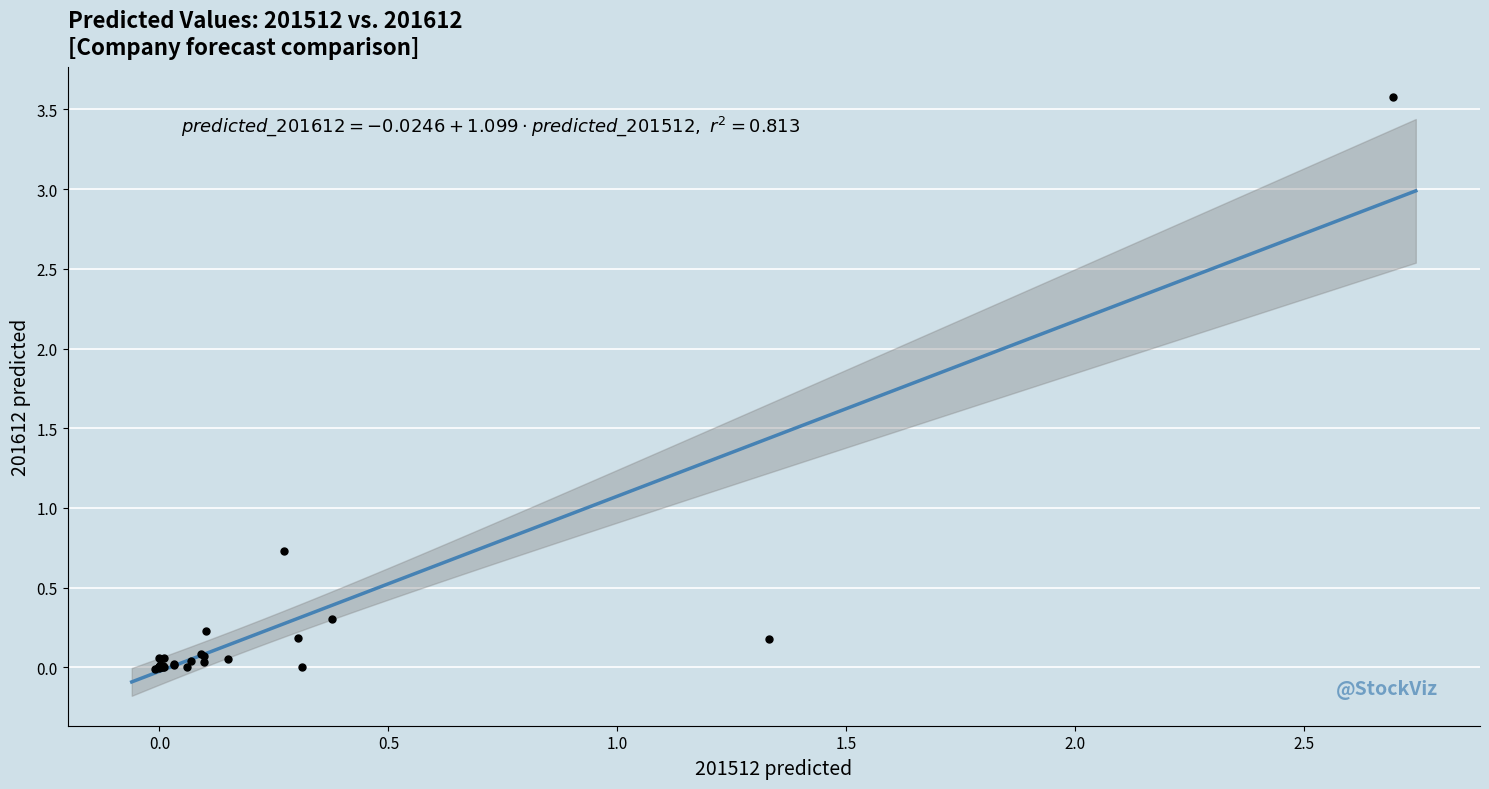

What Y value in the scatter plot is closest to 1?

0.7